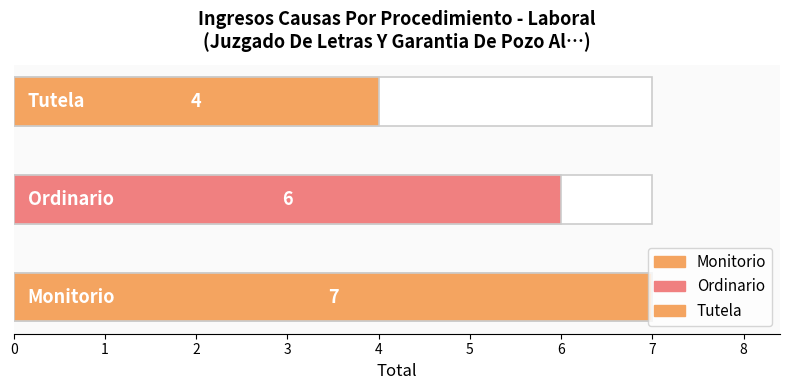

At which category does the chart reach its minimum across all series?

Tutela